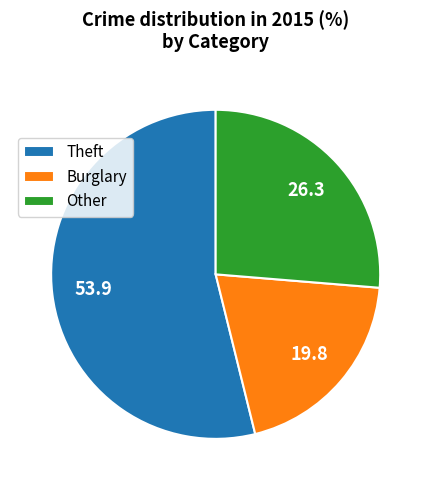

Count the number of slices in the pie.

3